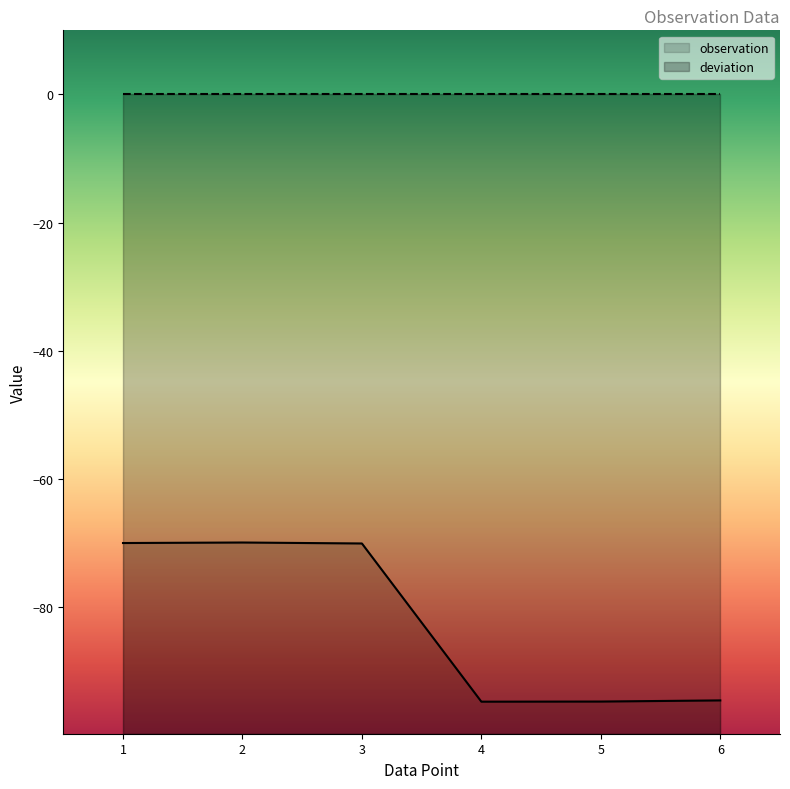

What is the difference between the maximum and minimum values in the observation series?

24.8